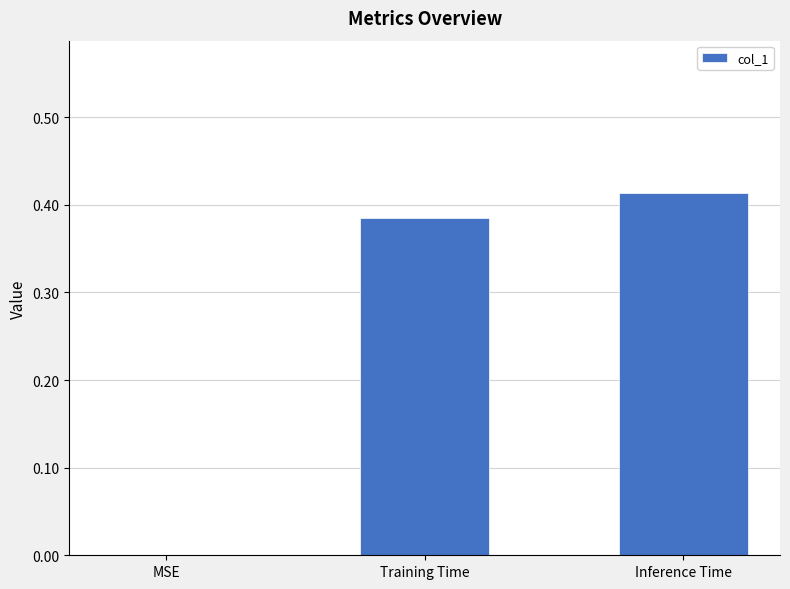

What is the change in value from MSE to Training Time?

+0.4